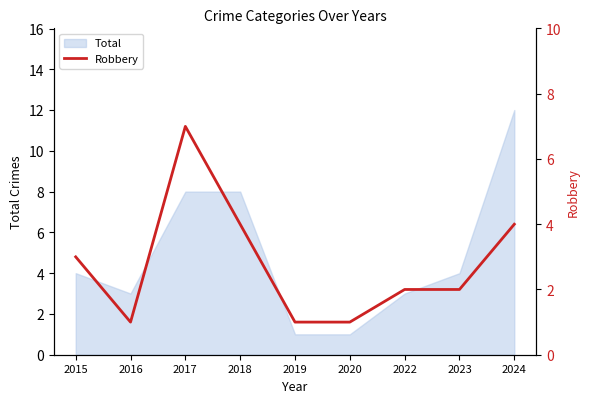

Reading left to right, extract all data points from this chart.

2015=3	2016=1	2017=7	2018=4	2019=1	2020=1	2022=2	2023=2	2024=4